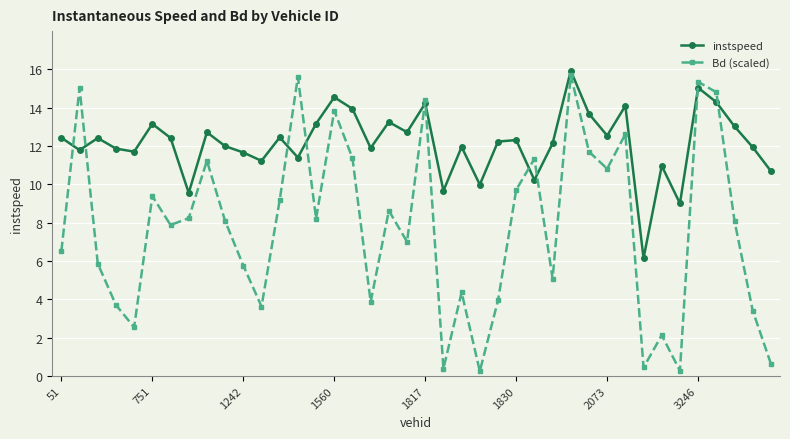

How many data points in Bd (scaled) are less than 8?

19